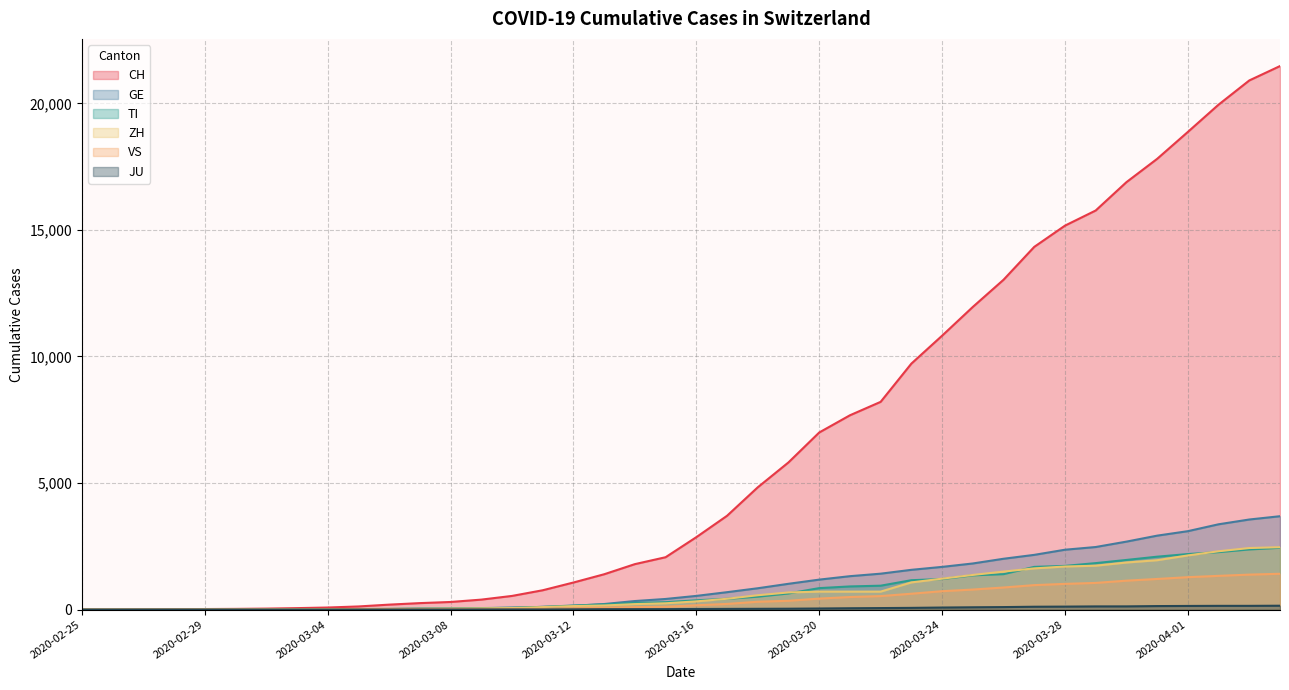

List the series in order of their peak value, lowest first.

JU, VS, TI, ZH, GE, CH